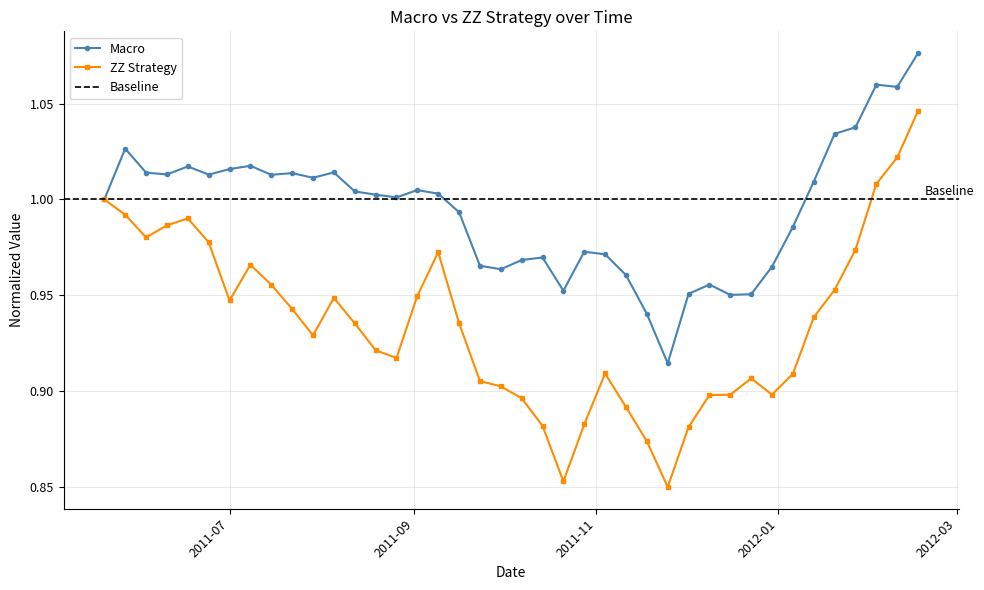

At which label is ZZ Strategy closest to 0?

2011-11-25